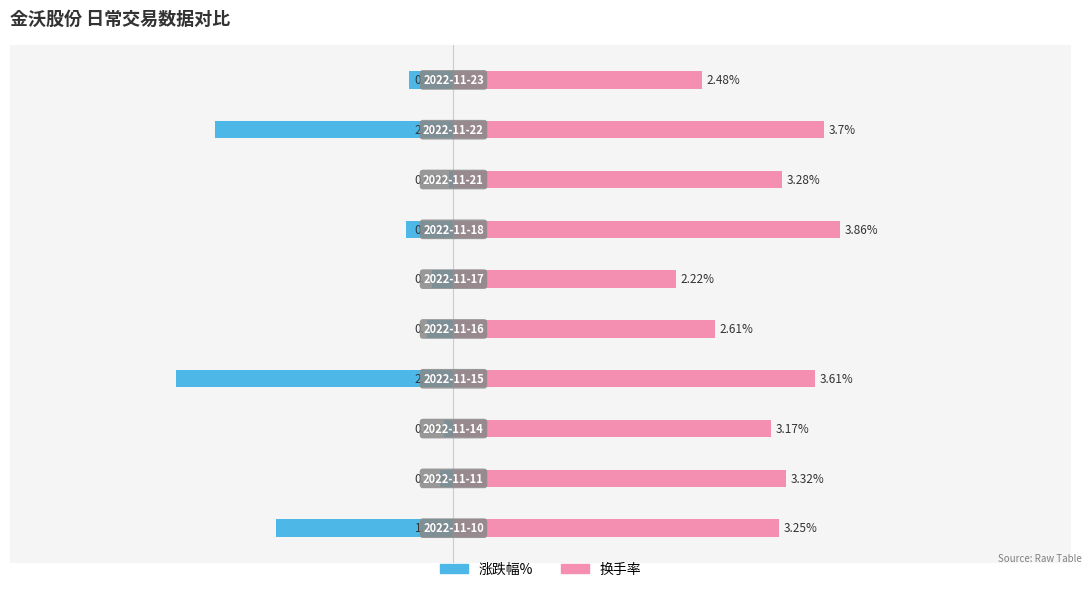

Reading left to right, extract all data points from this chart.

涨跌幅%: -1.8	-0.1	-0.1	-2.8	-0.3	-0.2	-0.5	-0.0	-2.4	-0.4
换手率: 3.2	3.3	3.2	3.6	2.6	2.2	3.9	3.3	3.7	2.5